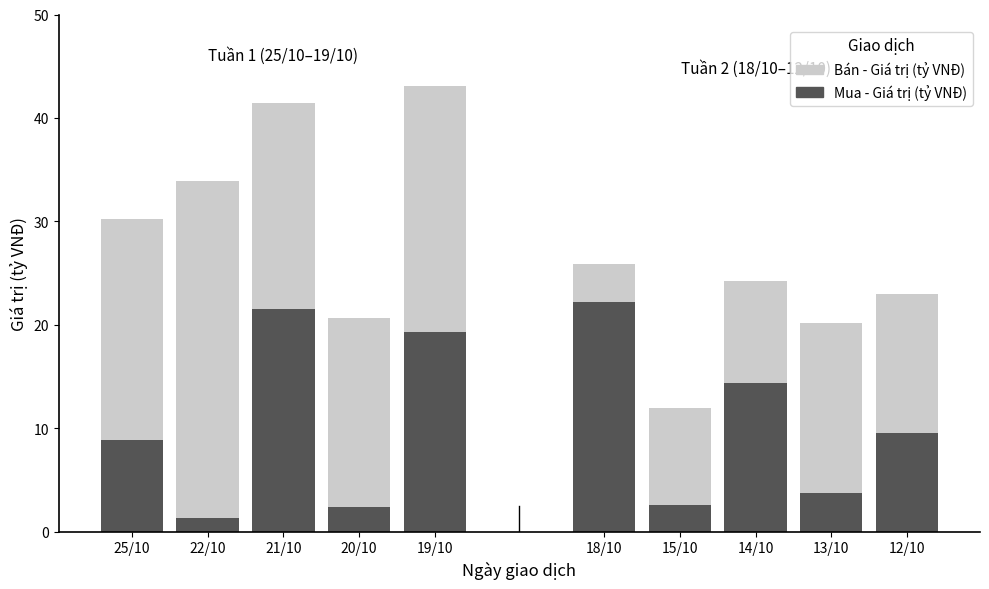

Which series has the largest range (max minus min)?

Mua - Giá trị (tỷ VNĐ)